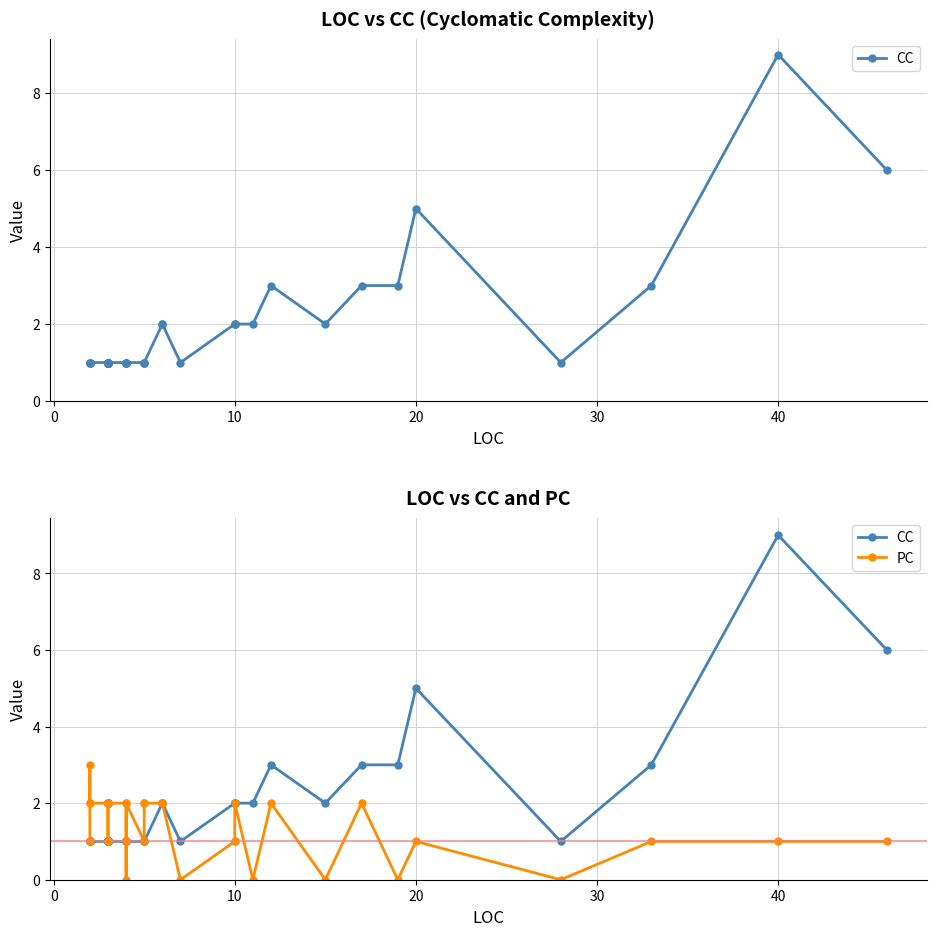

What is the difference between the highest and lowest values at 30?

1